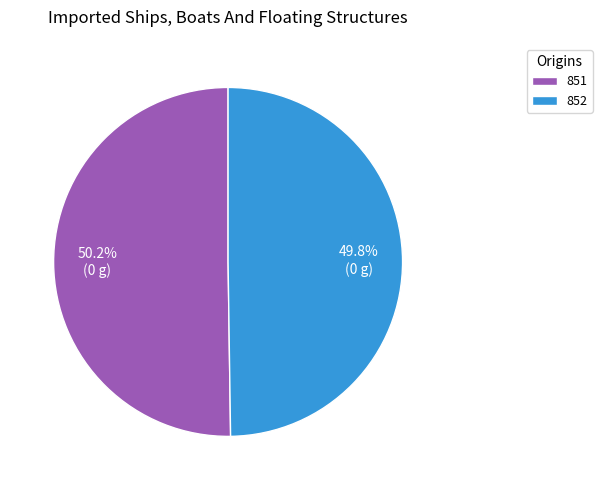

What percentage is NOT represented by 852?

50.2%